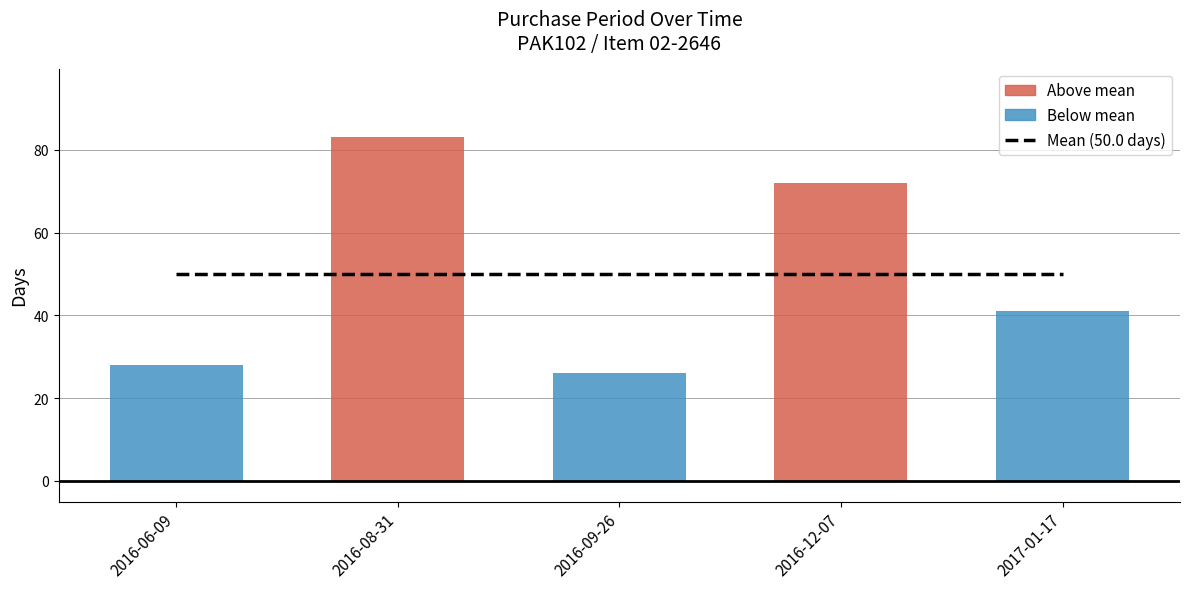

What is the difference between the second highest and second lowest values?

44